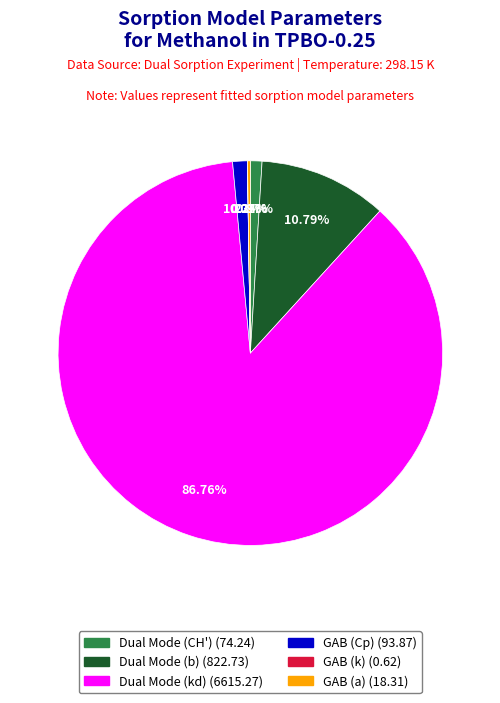

To the nearest percent, what is the difference between the largest and smallest slice percentages?

87%